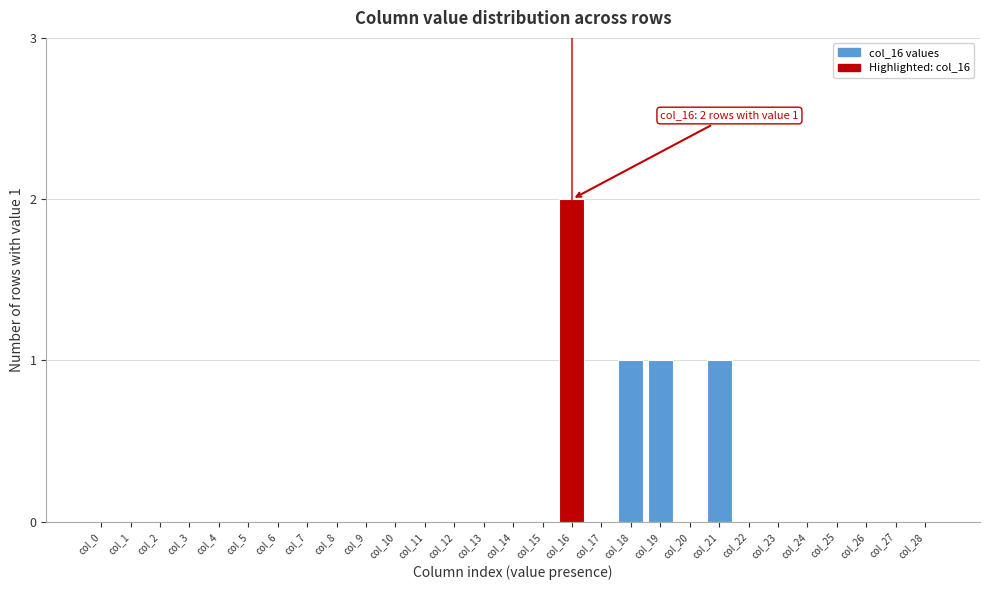

Reading left to right, transcribe all the data shown in this chart.

col_0=0	col_1=0	col_2=0	col_3=0	col_4=0	col_5=0	col_6=0	col_7=0	col_8=0	col_9=0	col_10=0	col_11=0	col_12=0	col_13=0	col_14=0	col_15=0	col_16=2	col_17=0	col_18=1	col_19=1	col_20=0	col_21=1	col_22=0	col_23=0	col_24=0	col_25=0	col_26=0	col_27=0	col_28=0